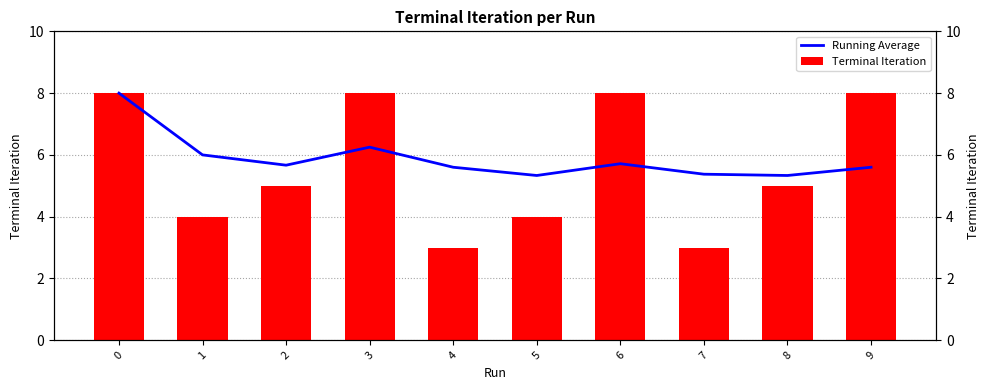

What is the value of the Terminal Iteration bar at the 8th from the left?

3.0